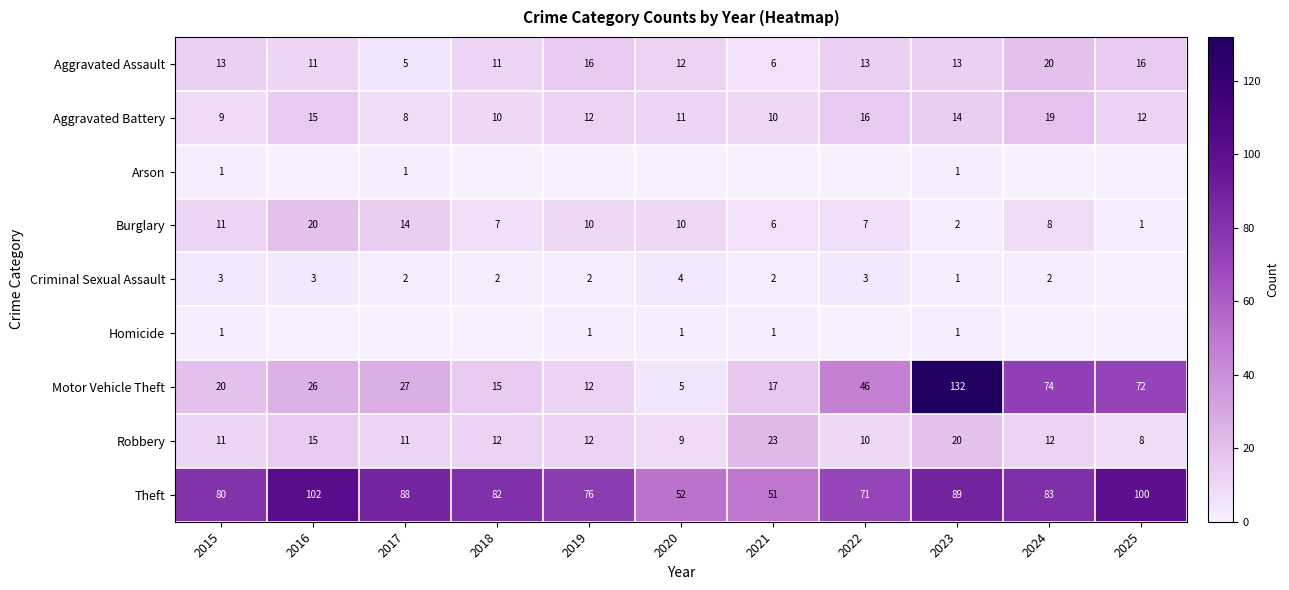

The value of Aggravated Battery at 2020 is 6. True or false?

False